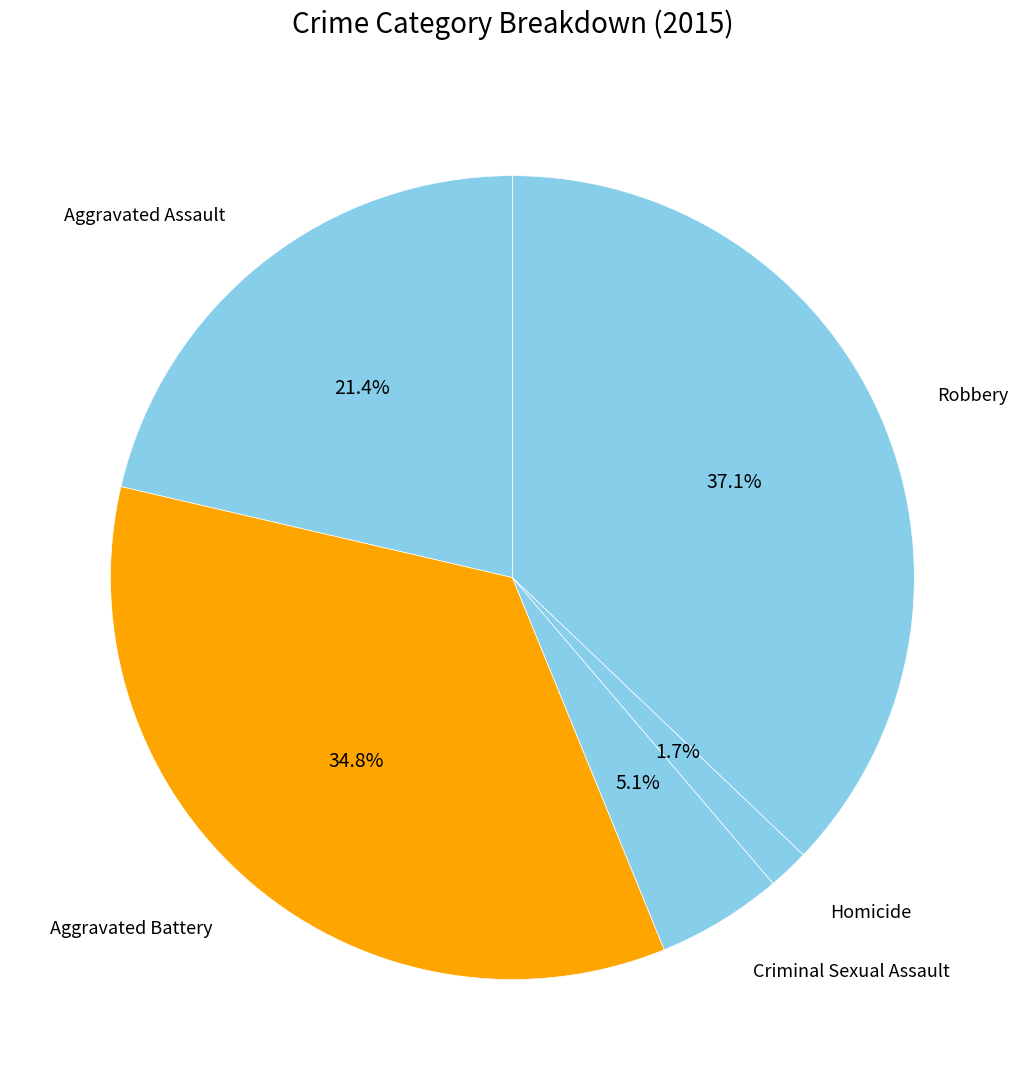

Do Aggravated Battery and Aggravated Assault together represent more than half of the pie?

Yes